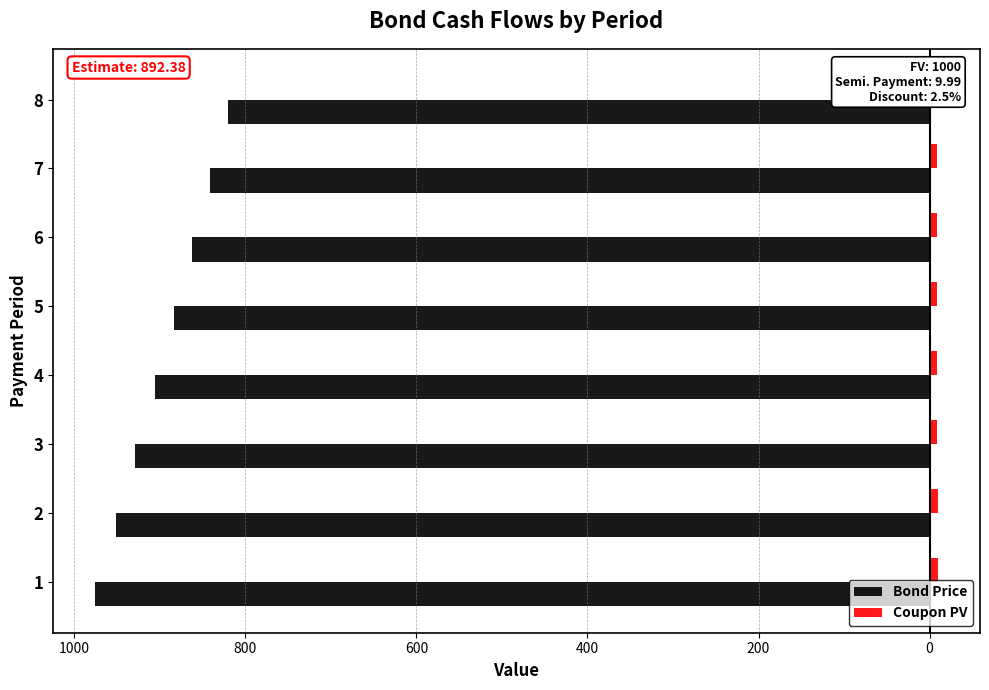

Between 4 and 2, which is larger?

4